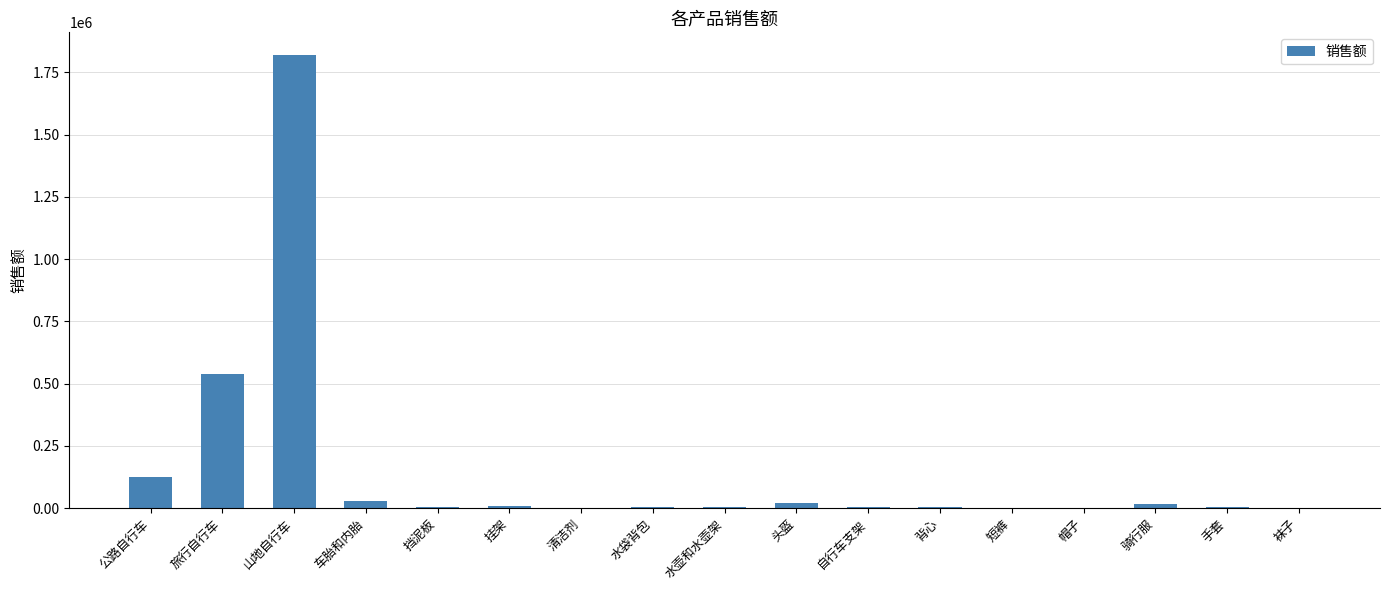

How many data points does each series have?

17